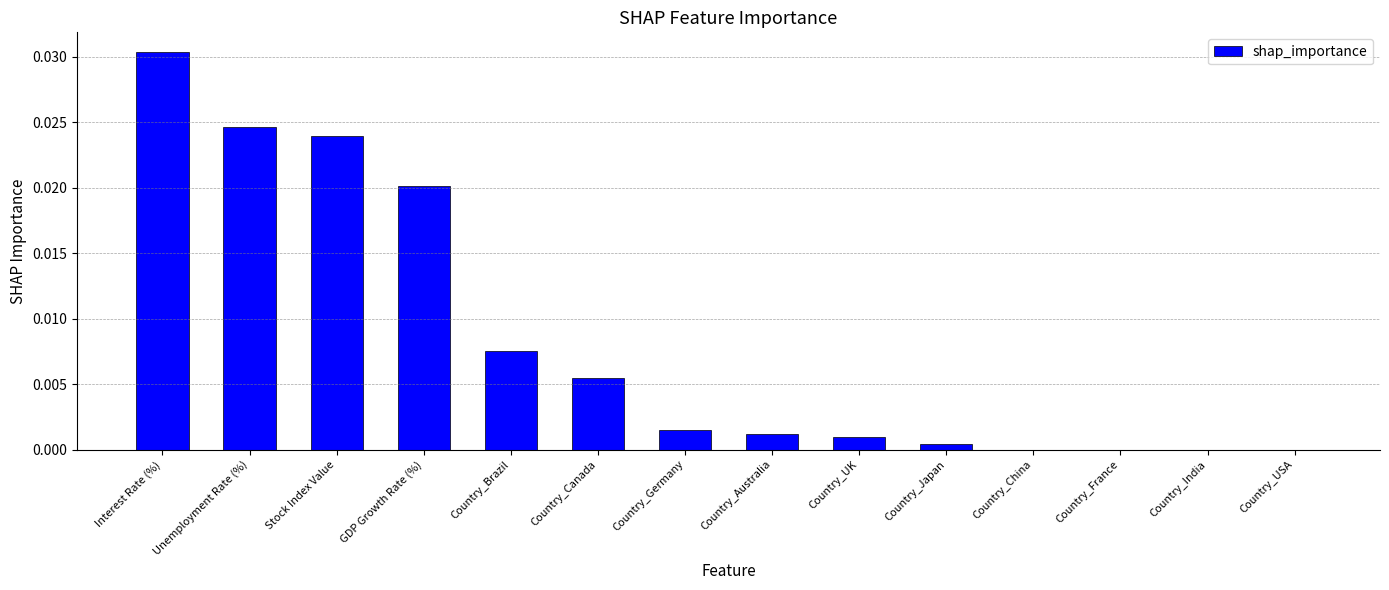

What is the sum of all values?

0.1